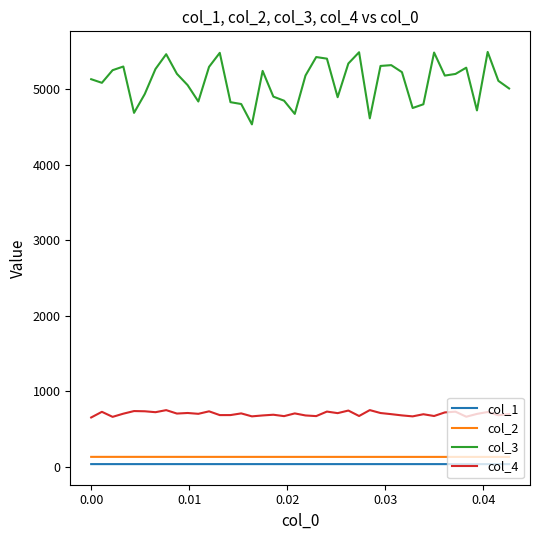

Does the chart display data point markers on the line(s)?

No